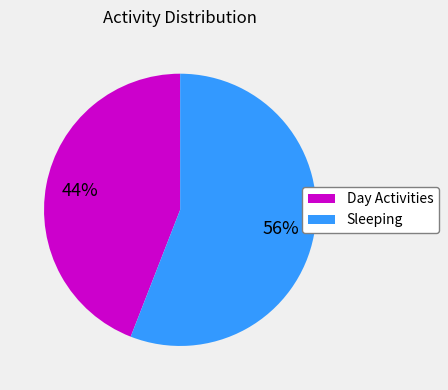

What is the ratio of the value at Sleeping to the value at Day Activities?

1.3